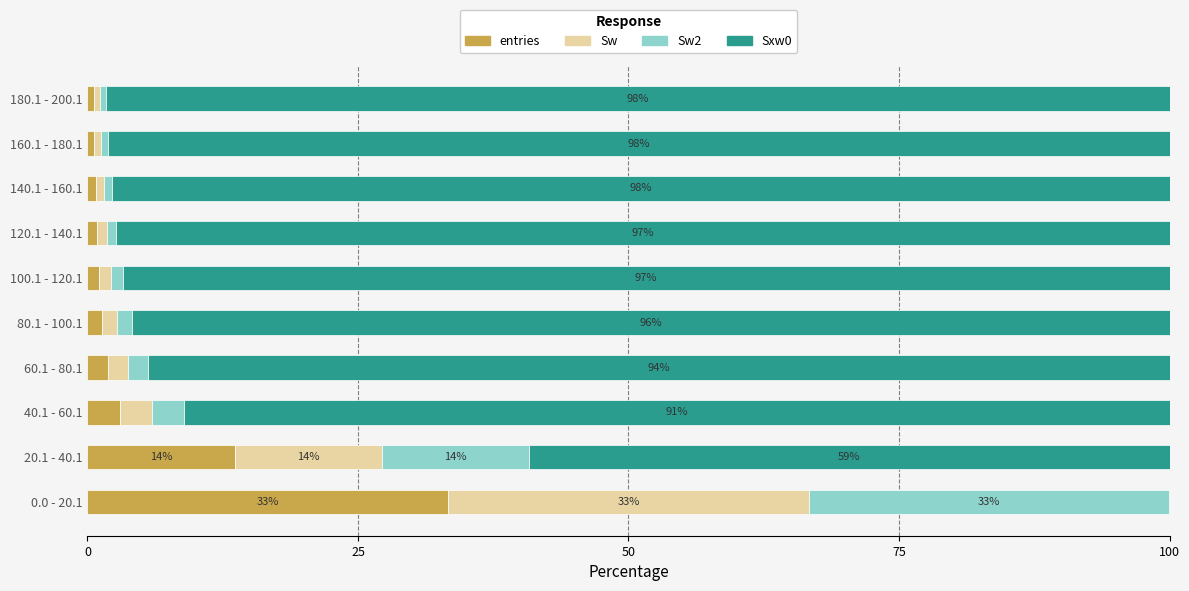

What are all the series names shown in the legend?

entries, Sw, Sw2, Sxw0